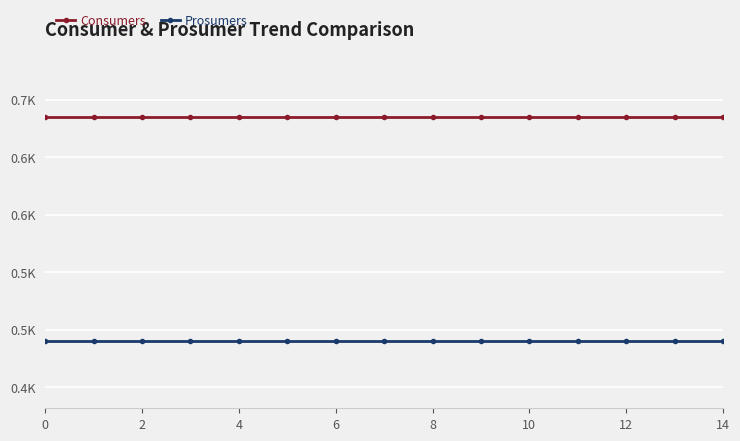

What are all the series names shown in the legend?

Consumers, Prosumers